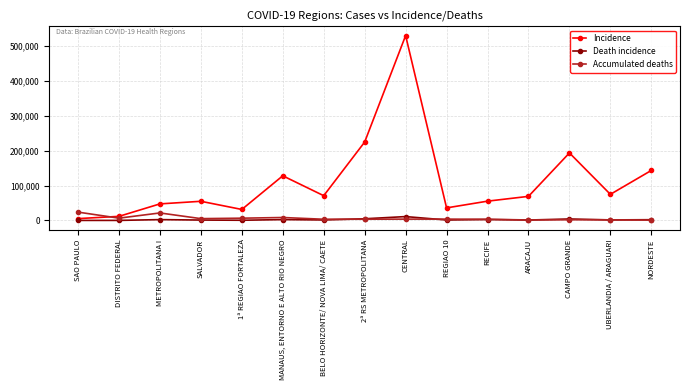

What is the label of the 4th point from the right?

ARACAJU